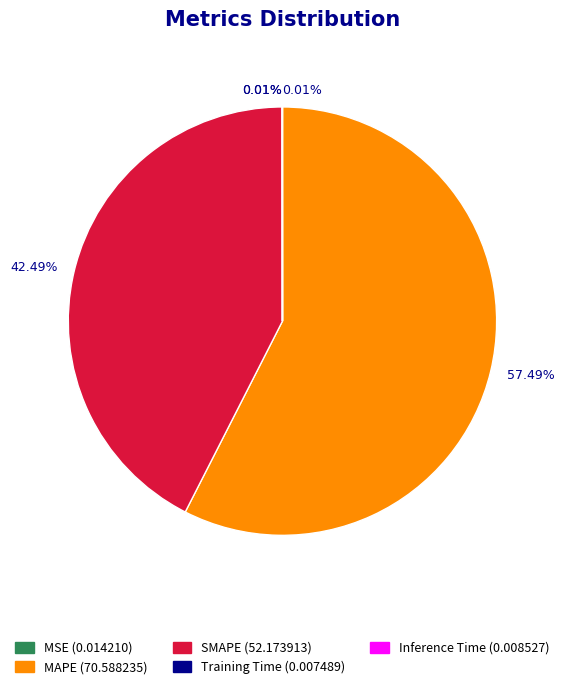

Which category has the biggest portion of the pie?

MAPE